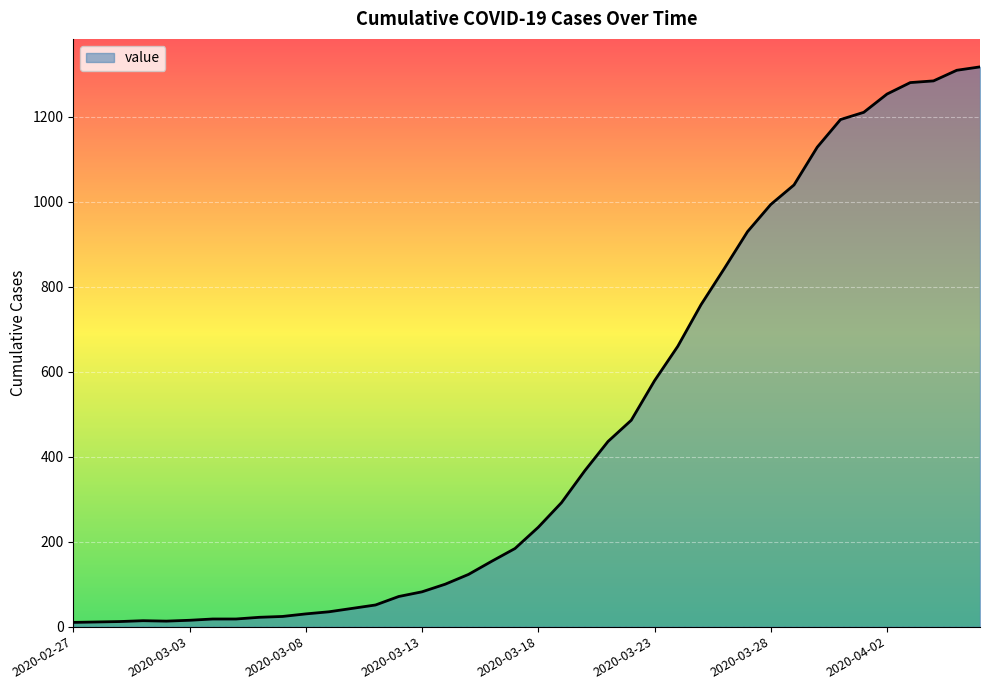

What is the difference between the maximum and minimum values?

1308